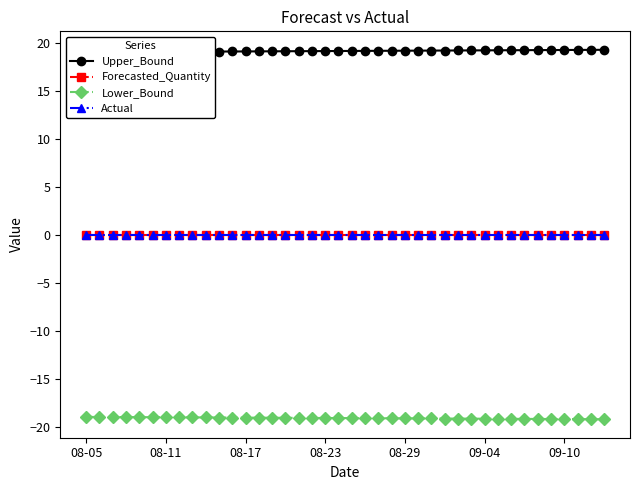

True or false: Actual and Lower_Bound cross at least once.

False